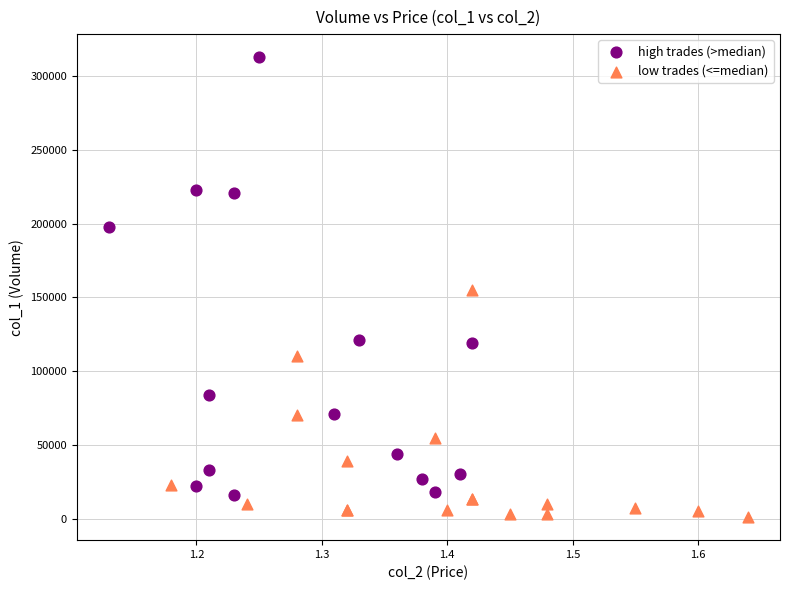

Which series has the largest Y range (max minus min)?

high trades (>median)